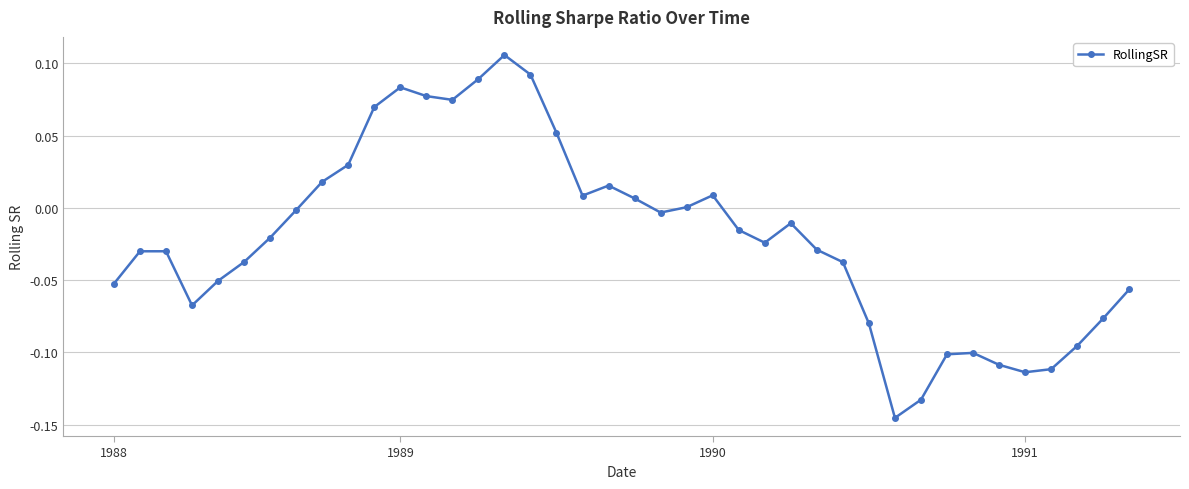

Count the number of categories in the chart.

40